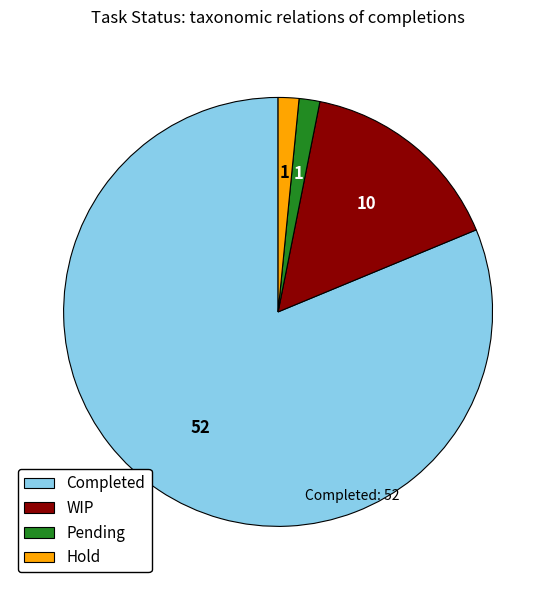

Which slice is the largest?

Completed